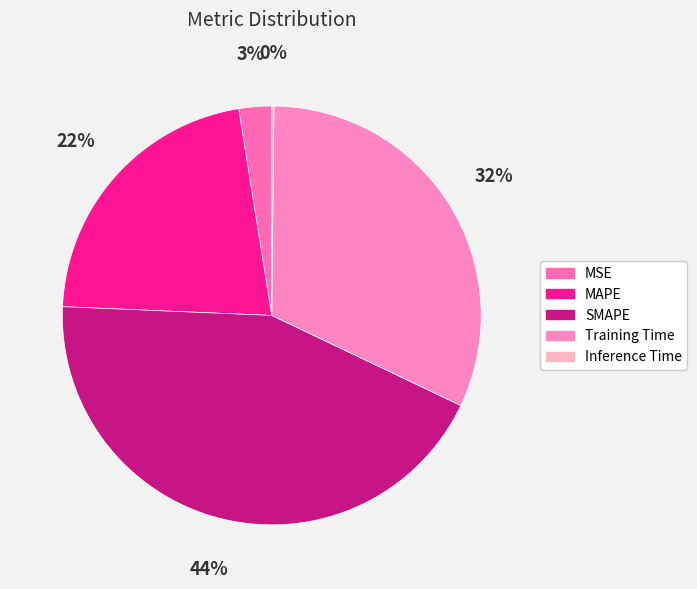

True or false: MSE accounts for 3% of the total.

True